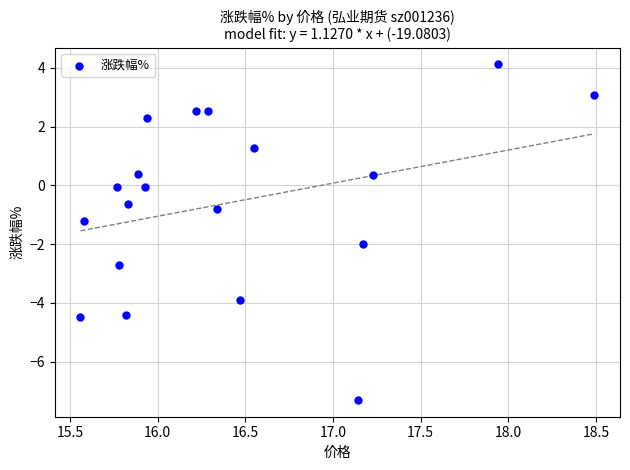

What is the range of Y values (max minus min)?

11.4